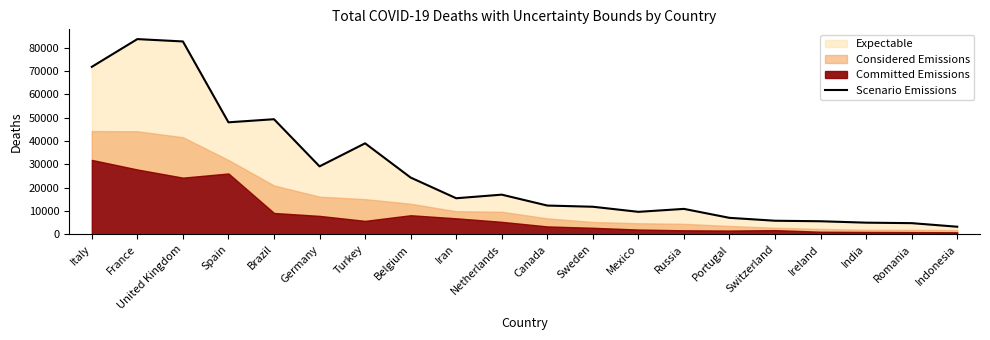

What is the ratio of the value at Romania to the value at India?

1.0